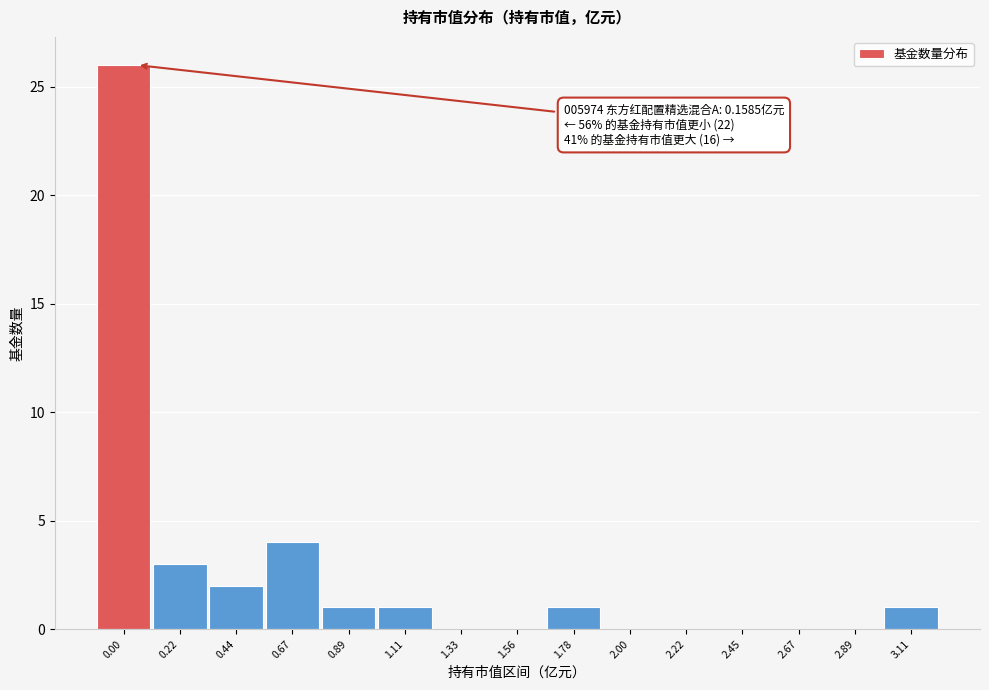

Reading left to right, transcribe all the data shown in this chart.

0.00=26	0.22=3	0.44=2	0.67=4	0.89=1	1.11=1	1.33=0	1.56=0	1.78=1	2.00=0	2.22=0	2.45=0	2.67=0	2.89=0	3.11=1